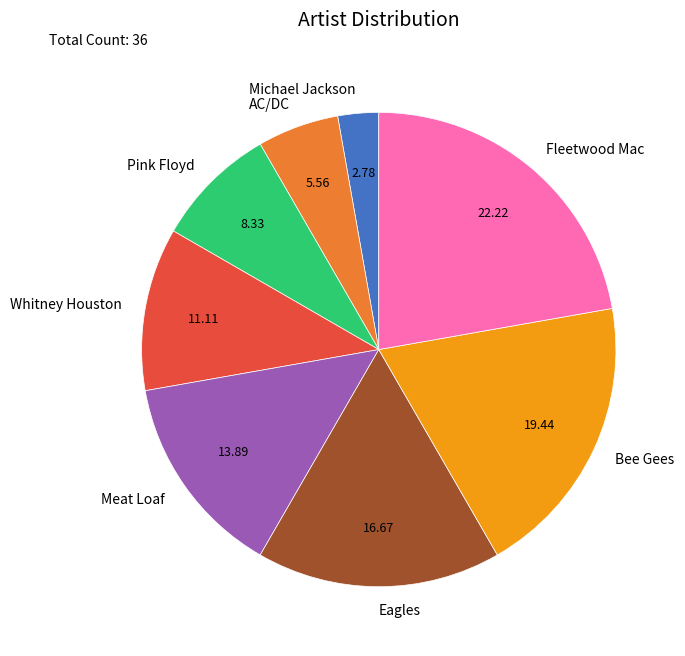

Is there a majority slice in this chart?

No